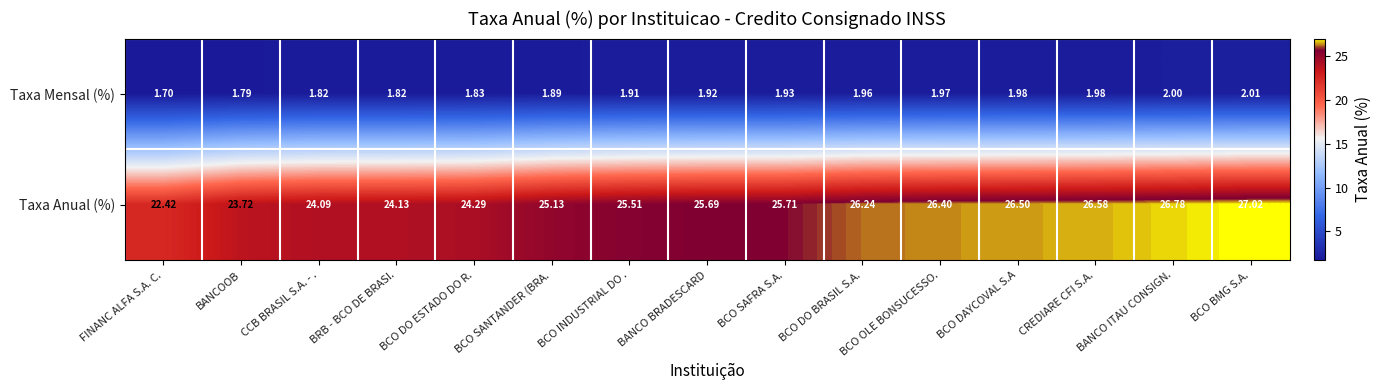

Which series has the largest total across all categories?

Taxa Anual (%)